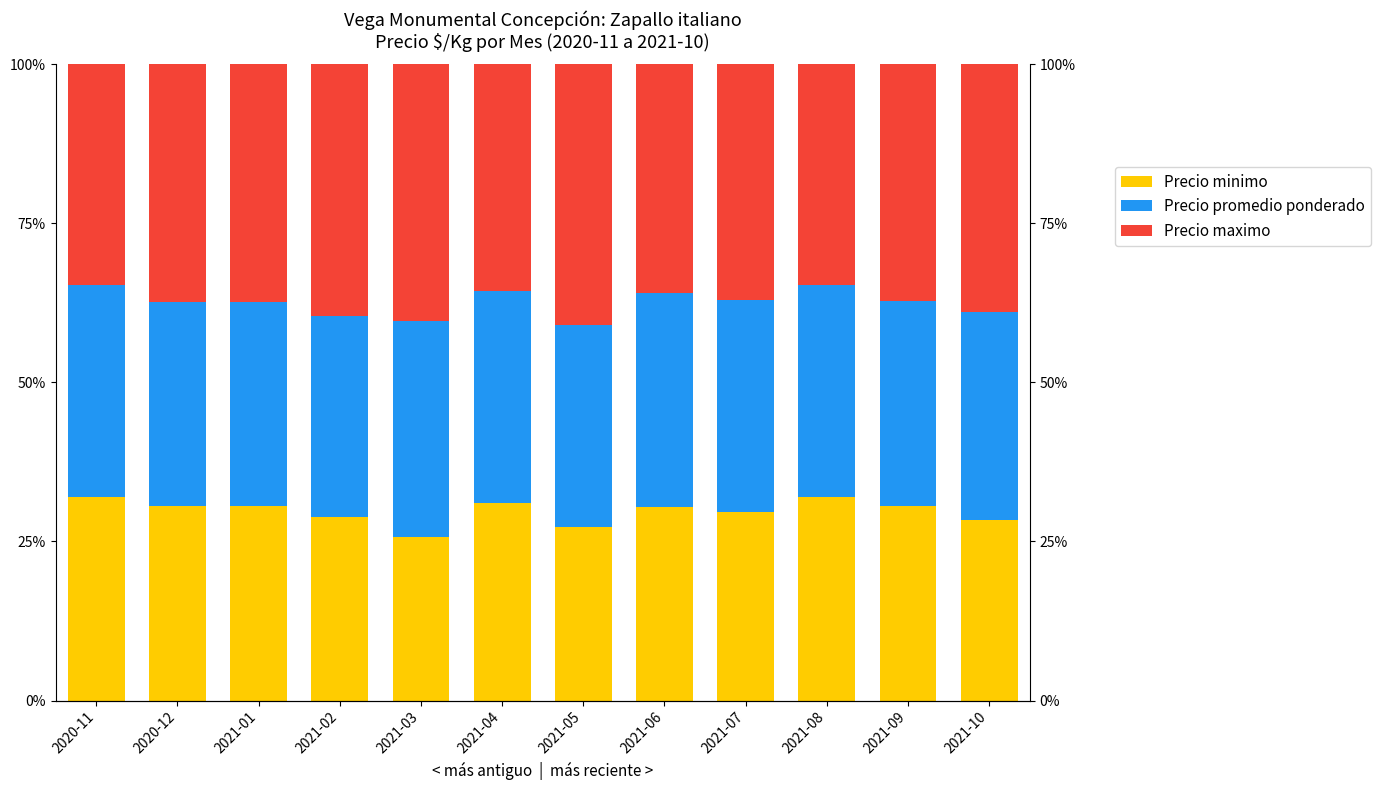

Reading left to right, what are all the values shown in this chart?

Precio minimo: 0.3	0.3	0.3	0.3	0.3	0.3	0.3	0.3	0.3	0.3	0.3	0.3
Precio promedio ponderado: 0.3	0.3	0.3	0.3	0.3	0.3	0.3	0.3	0.3	0.3	0.3	0.3
Precio maximo: 0.3	0.4	0.4	0.4	0.4	0.4	0.4	0.4	0.4	0.3	0.4	0.4